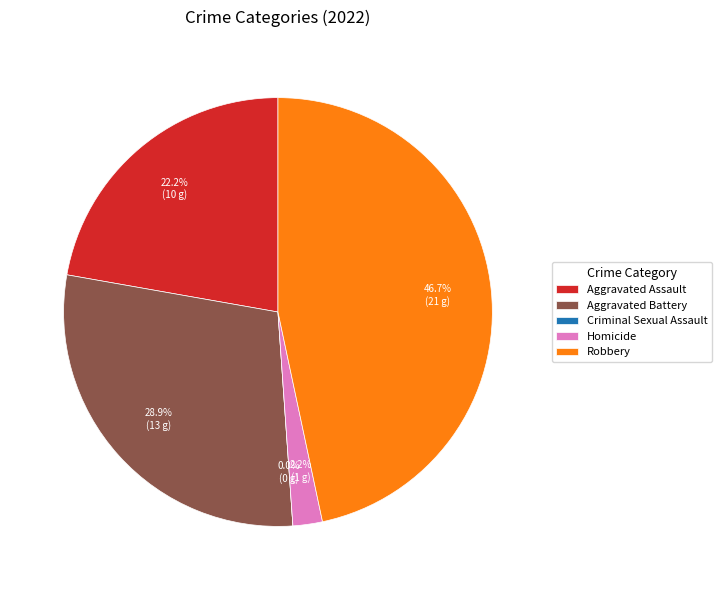

Is it true that Criminal Sexual Assault is 0% of the pie?

True